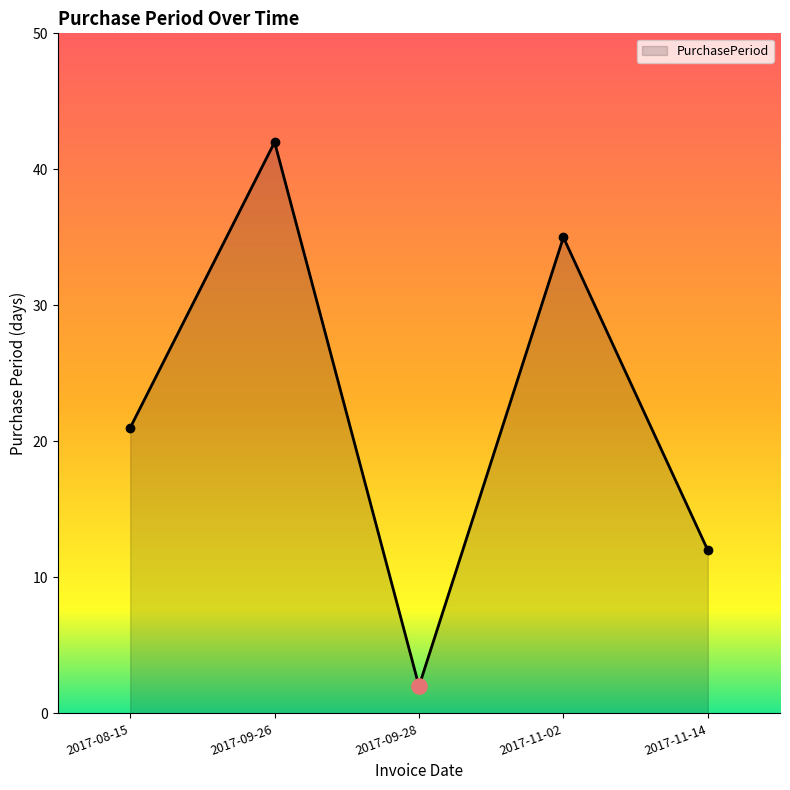

What is the change in value from 2017-09-28 to 2017-11-14?

+10